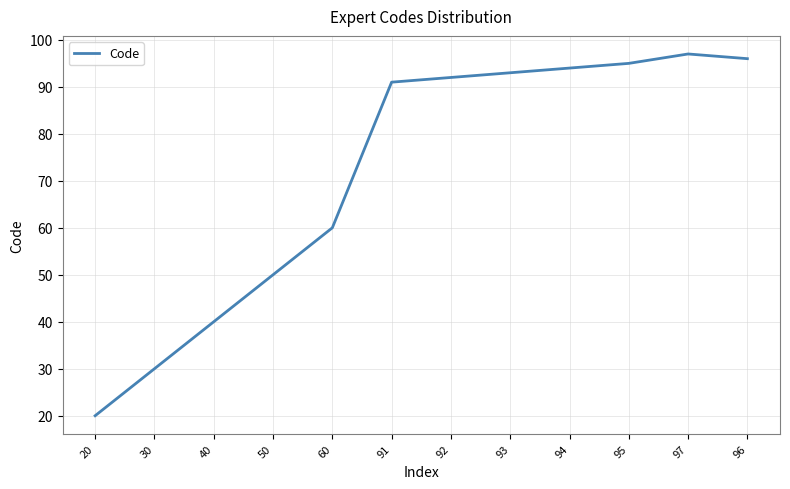

What is the minimum value shown in the chart?

20